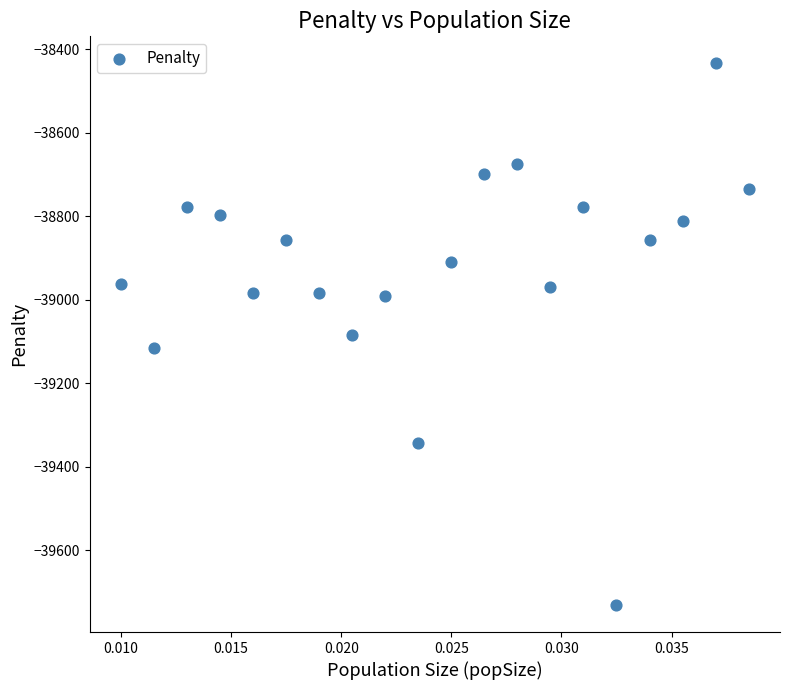

What is the range of Y values (max minus min)?

1297